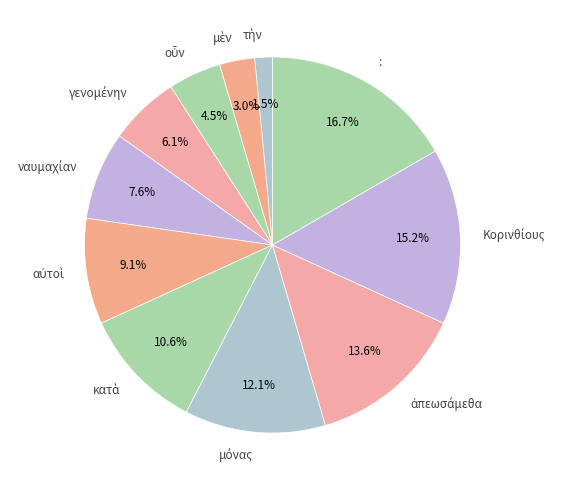

Does any single category account for the majority?

No